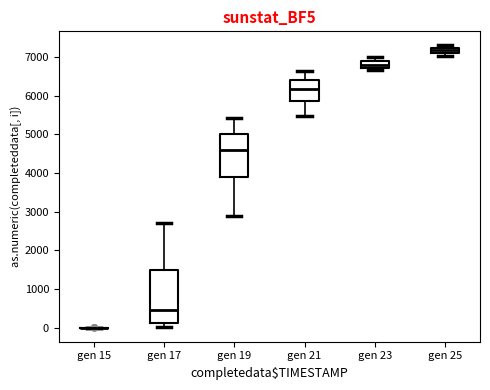

Where does the median line of the box for gen 23 sit on the y-axis? The values are not printed on the chart, so give them approximately, as read against the axis.

6800